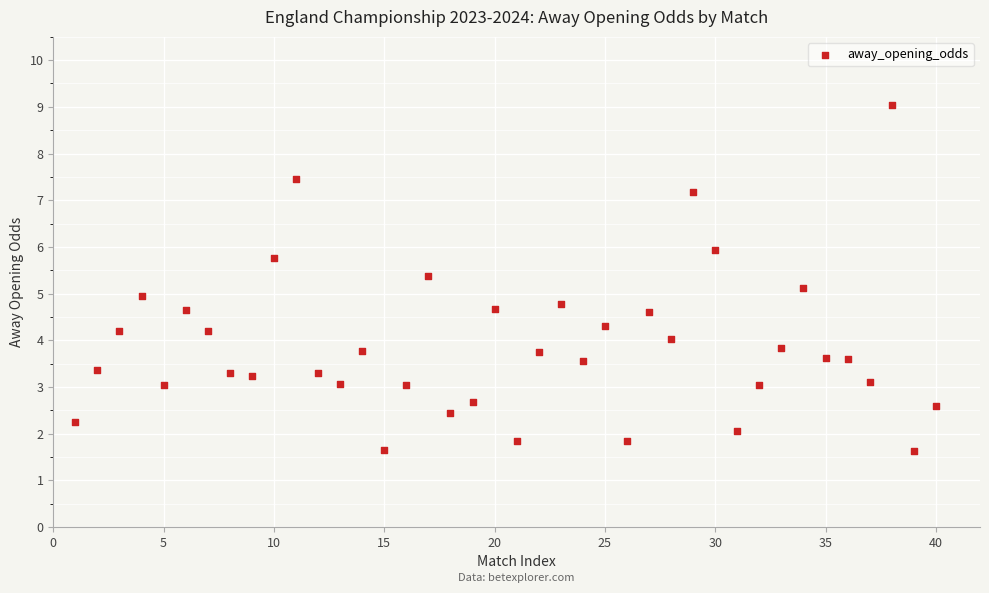

What is the range of Y values (max minus min)?

7.4